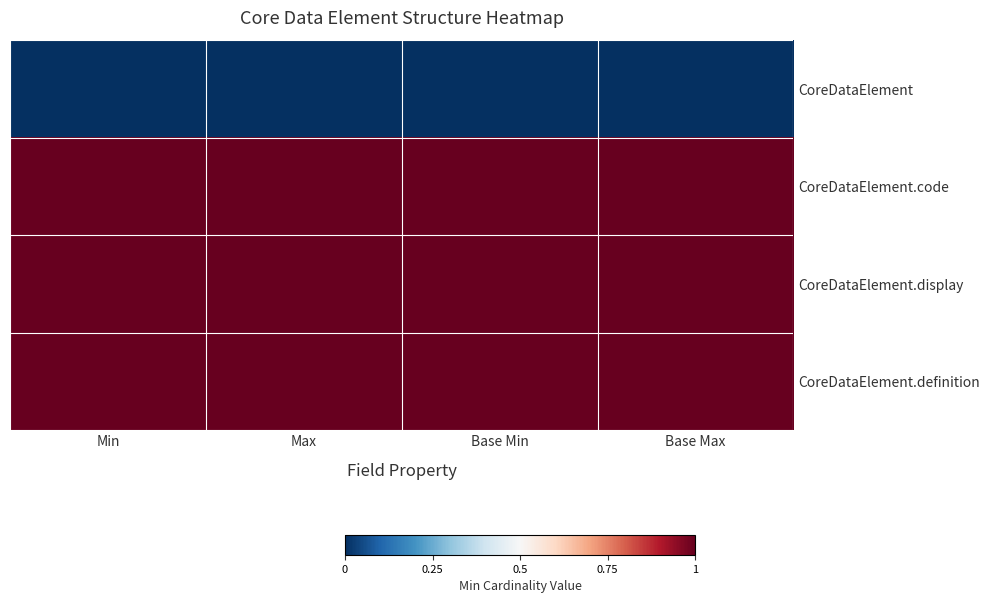

Which series changed the most between Min and Base Min?

CoreDataElement